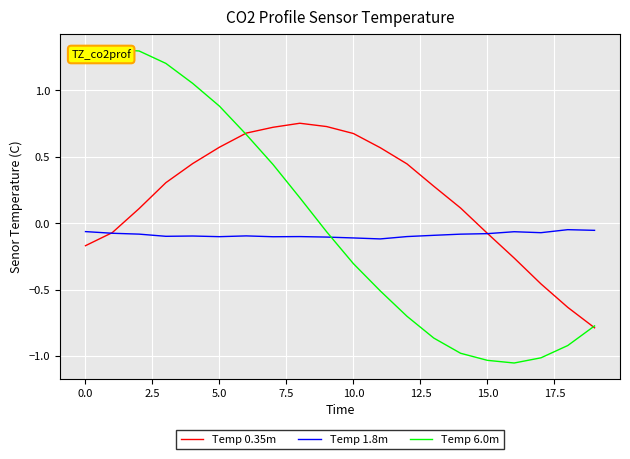

How many interior local peaks does the Temp 6.0m series have?

1